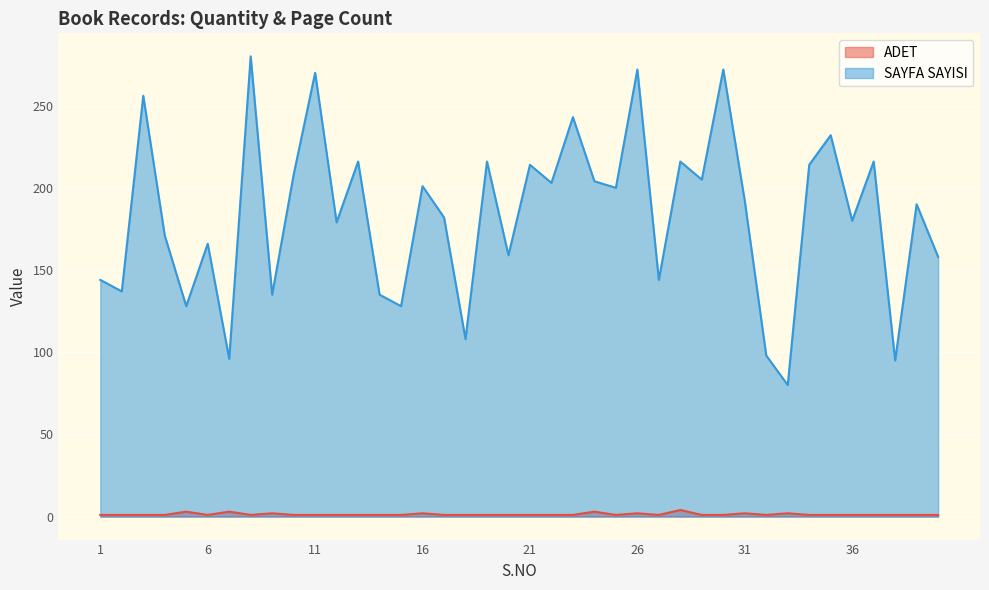

Does the chart display data point markers on the line(s)?

No